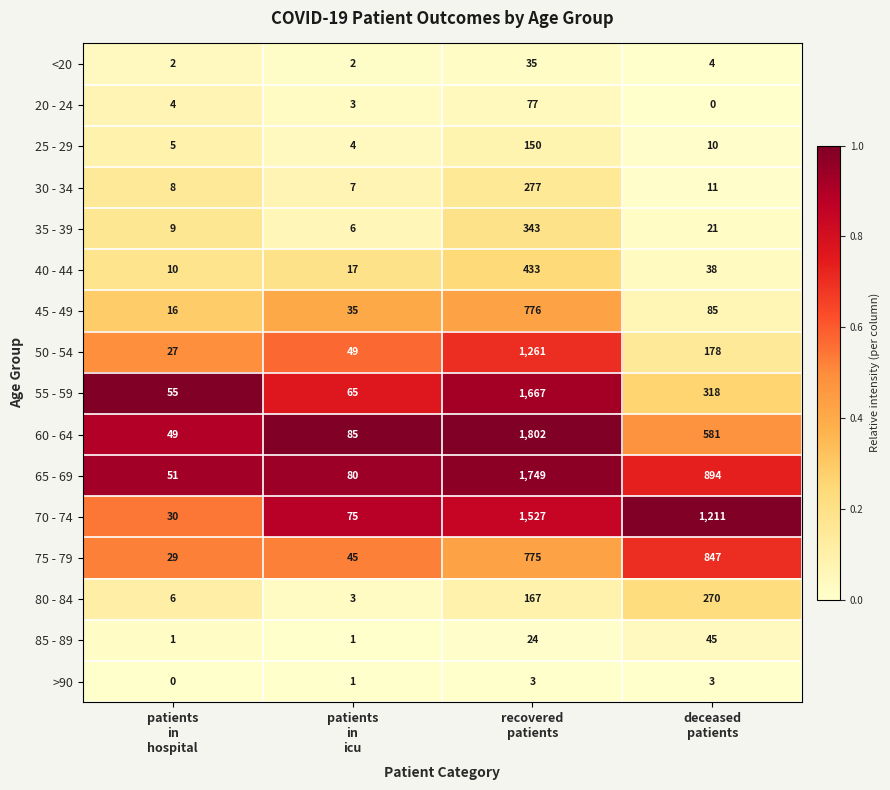

What is the average value of the 30 - 34 series?

76